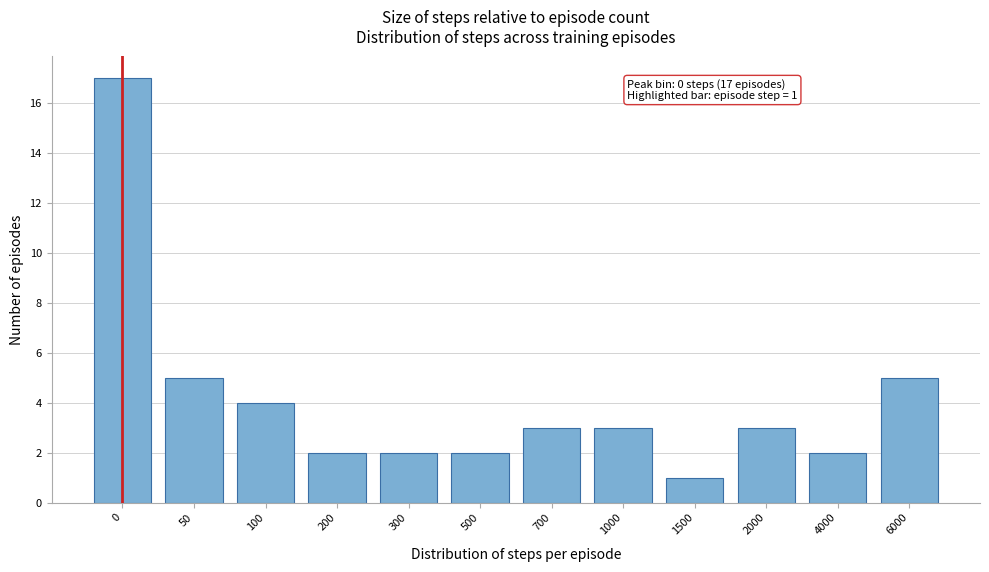

Reading left to right, list all the values displayed in this chart.

17	5	4	2	2	2	3	3	1	3	2	5